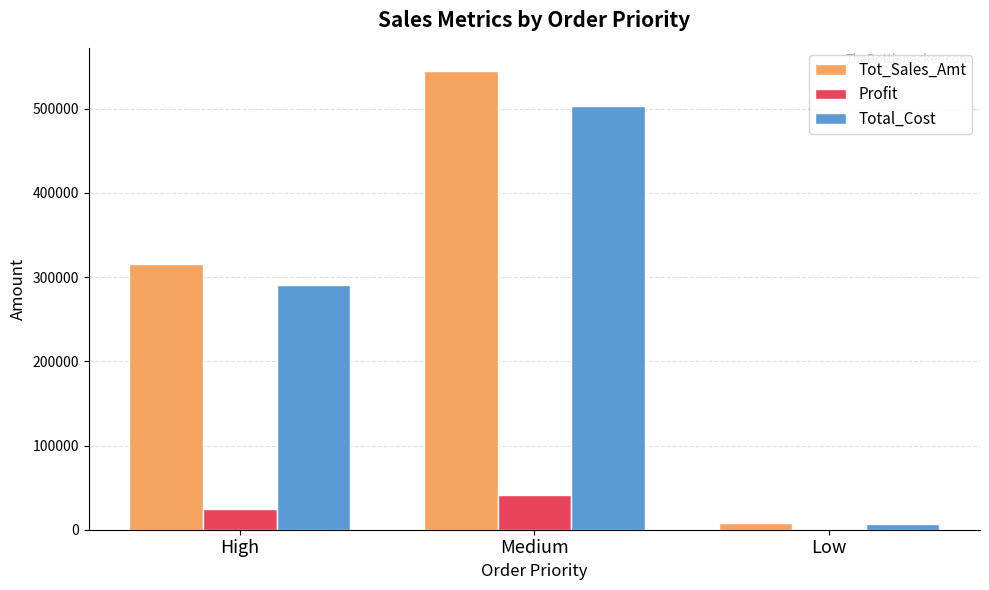

Reading right to left, extract all data points from this chart.

Tot_Sales_Amt: 7478.3	545099.4	315968.3
Profit: 620.3	41679.4	24728.3
Total_Cost: 6858.0	503420.0	291240.0